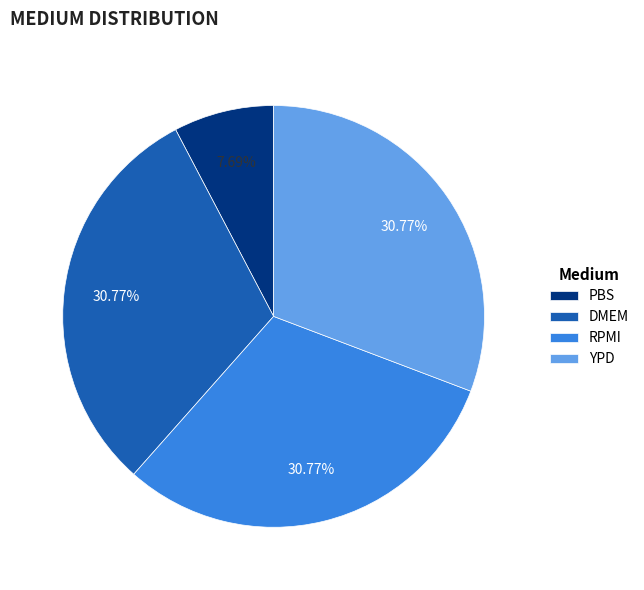

True or false: RPMI accounts for 16% of the total.

False